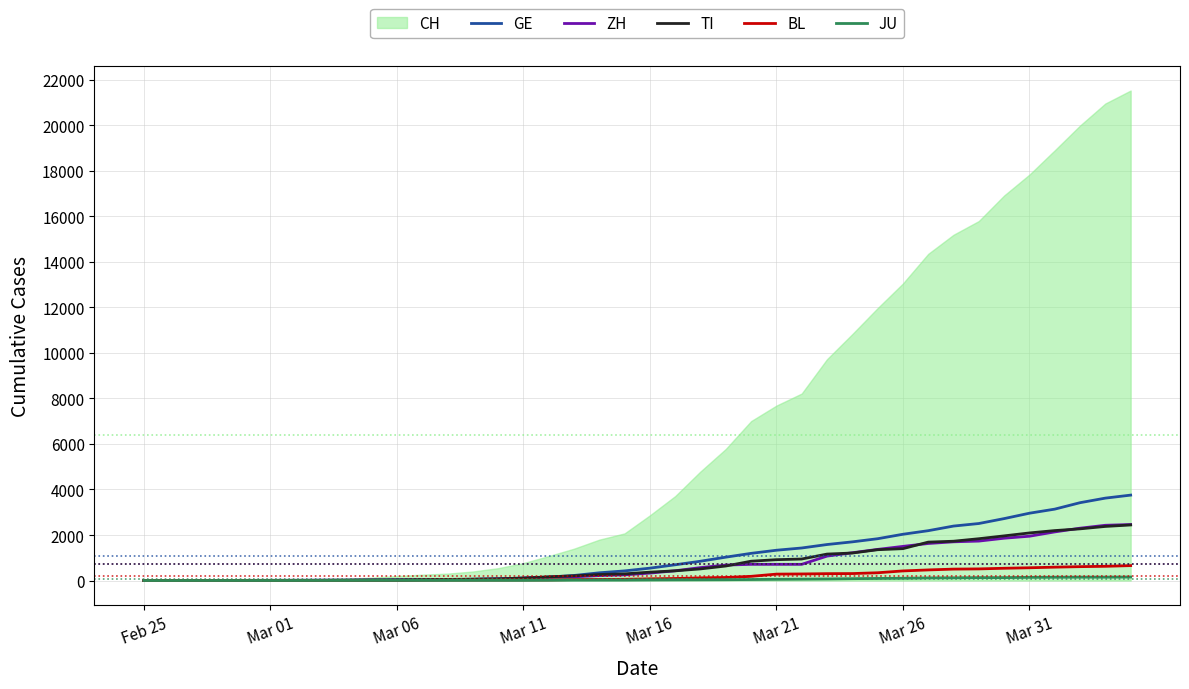

At which category is the sum across all series the highest?

39